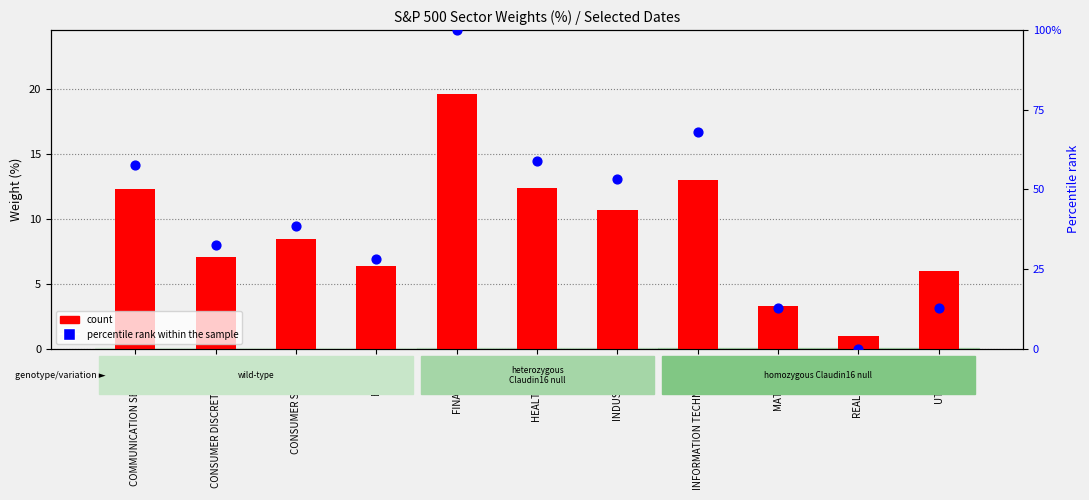

What is the total value across all series at CONSUMER STAPLES?

46.9